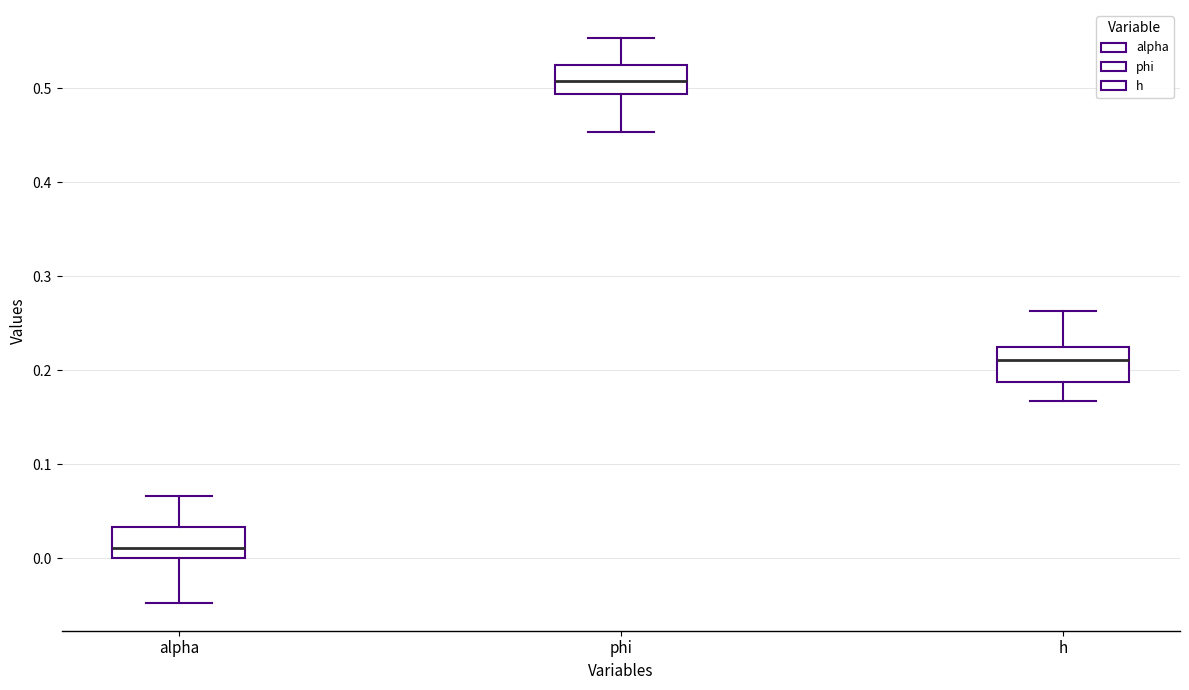

Reading left to right, read every box against the y-axis: the position of its median line, the range the box covers, and the ends of its whiskers. The values are not printed on the chart, so give them approximately, as read against the axis.

alpha: median 0.01, box 0.00 to 0.03, whiskers -0.05 to 0.07
phi: median 0.51, box 0.49 to 0.52, whiskers 0.45 to 0.55
h: median 0.21, box 0.19 to 0.22, whiskers 0.17 to 0.26